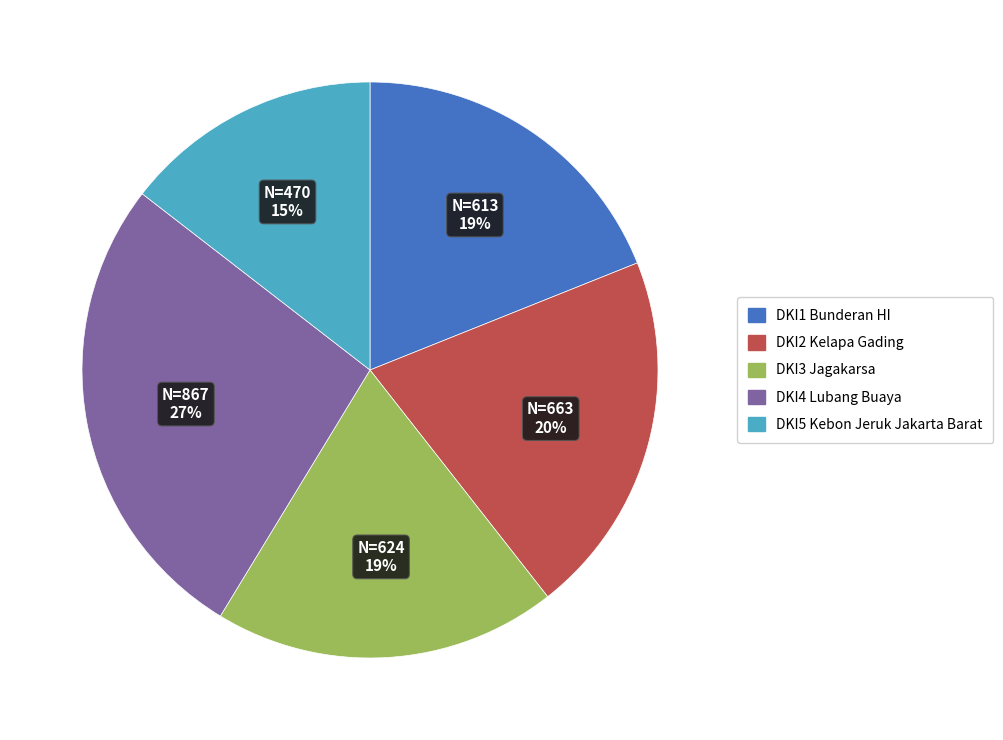

Between DKI5 Kebon Jeruk Jakarta Barat and DKI1 Bunderan HI, which is larger?

DKI1 Bunderan HI